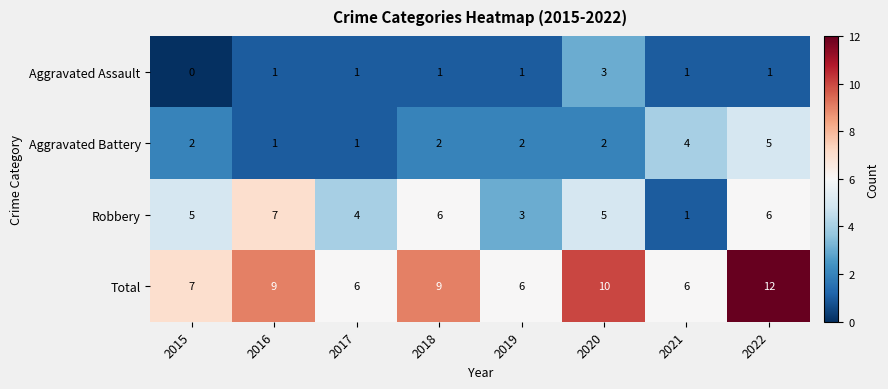

What value does the Total series have at 2016?

9